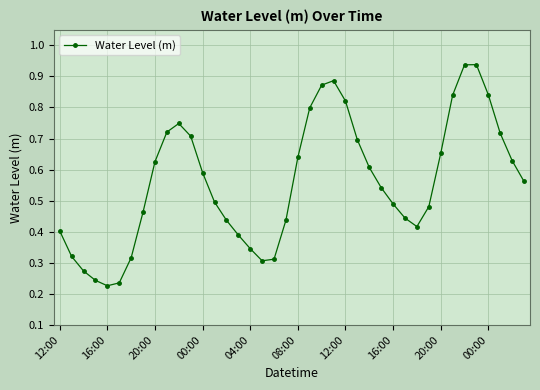

What is the sum of all values?

22.4